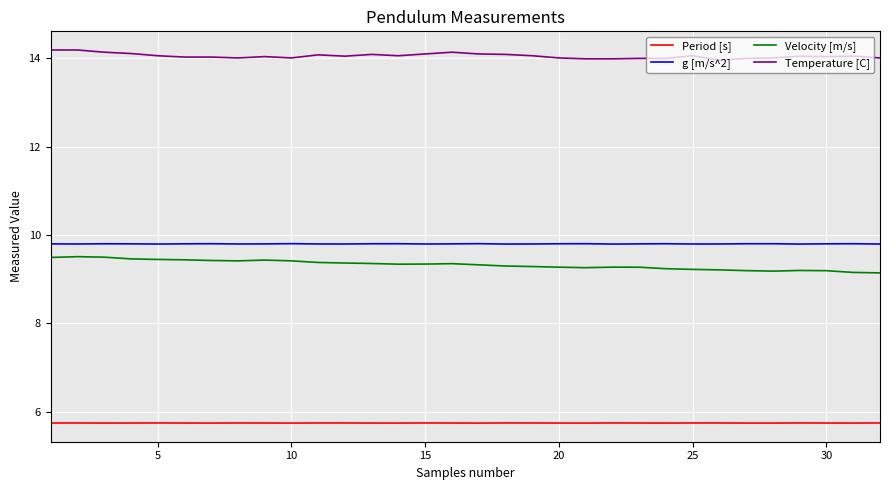

List the series in order of their peak value, lowest first.

Period [s], Velocity [m/s], g [m/s^2], Temperature [C]